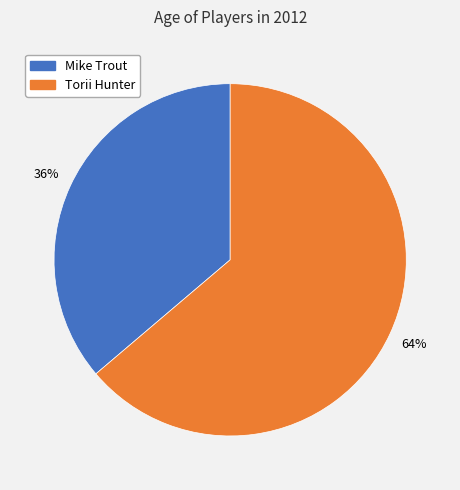

What is the ratio of the value at Torii Hunter to the value at Mike Trout?

1.8